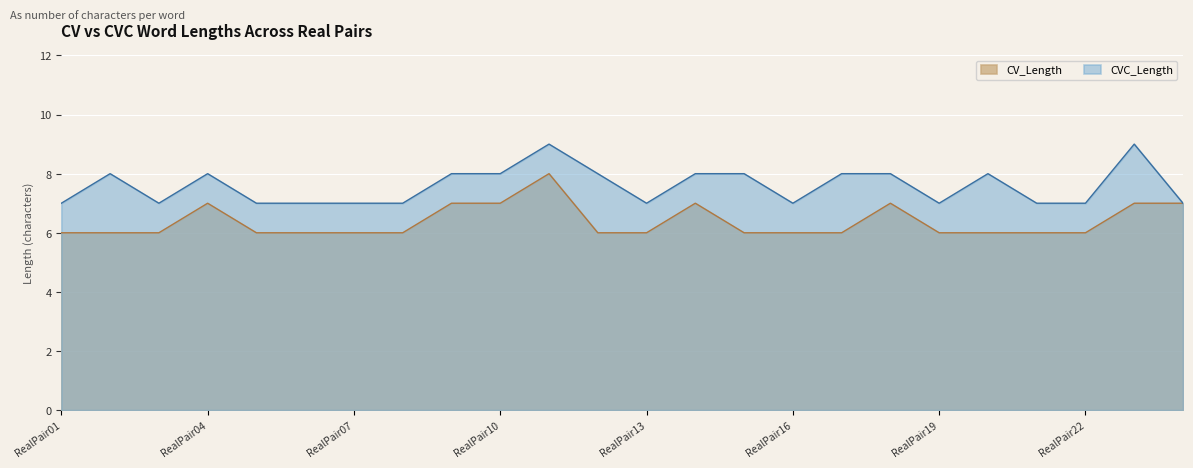

The value of CV_Length at RealPair19 is 6. True or false?

True